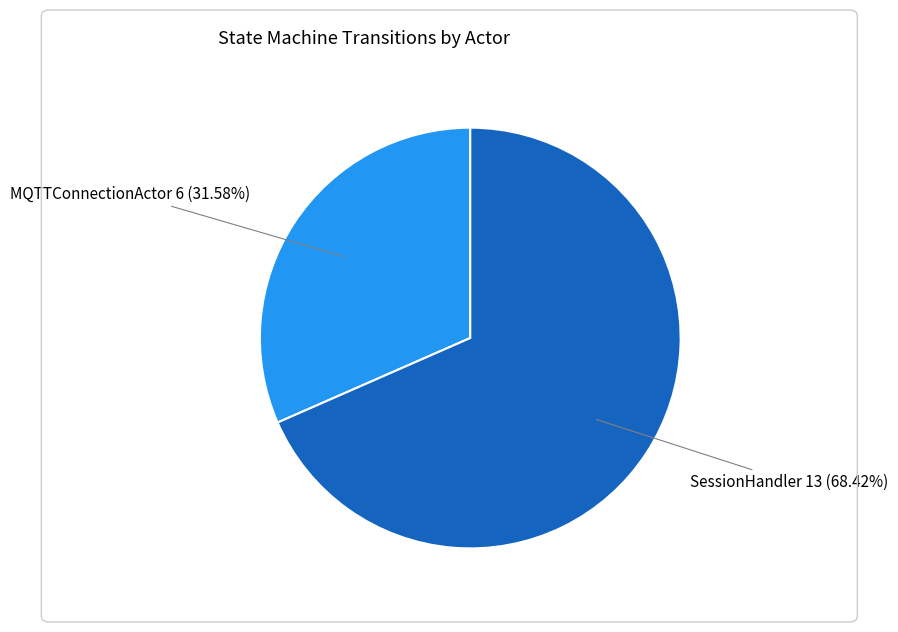

Count the number of slices in the pie.

2